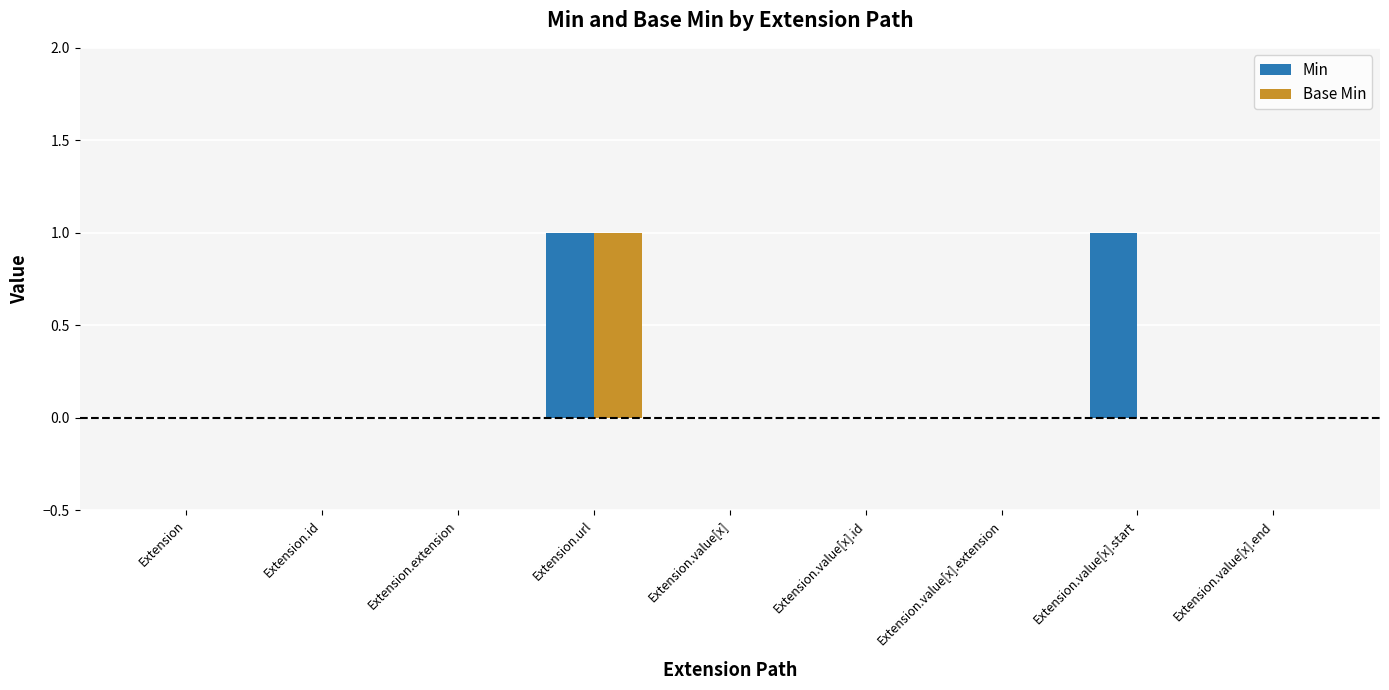

Which series has the largest total across all categories?

Min